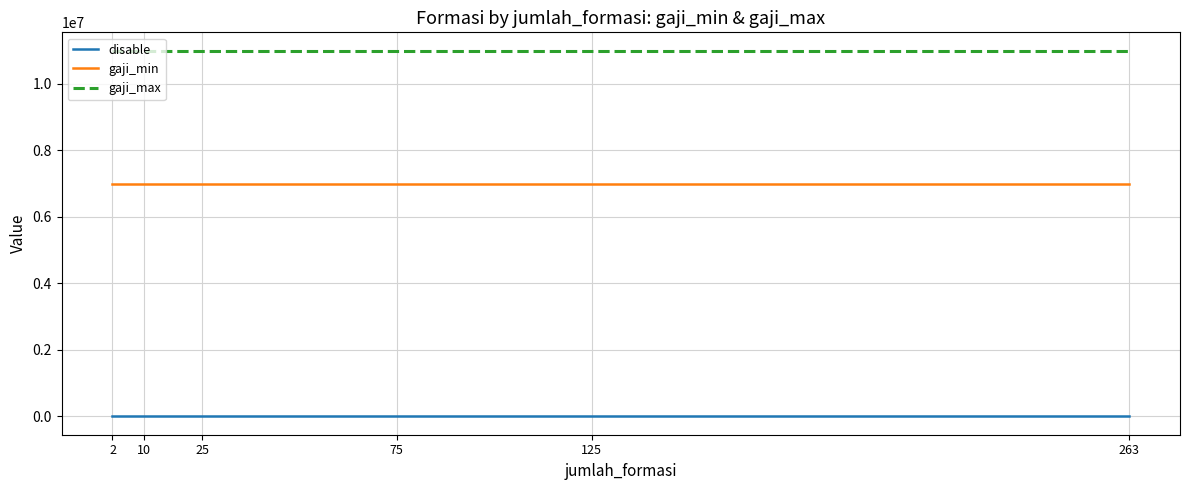

True or false: disable and gaji_min cross at least once.

False